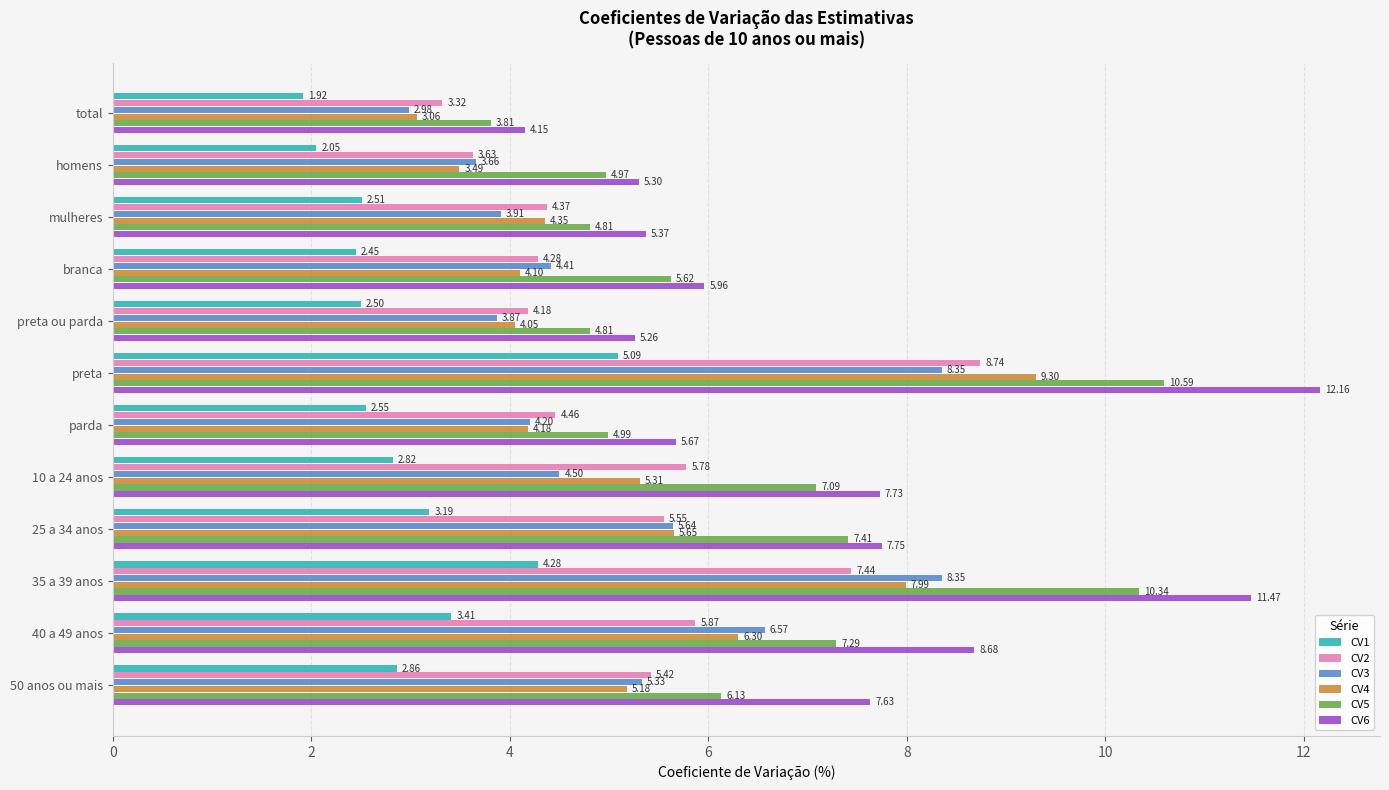

Which series has the widest spread of values?

CV6